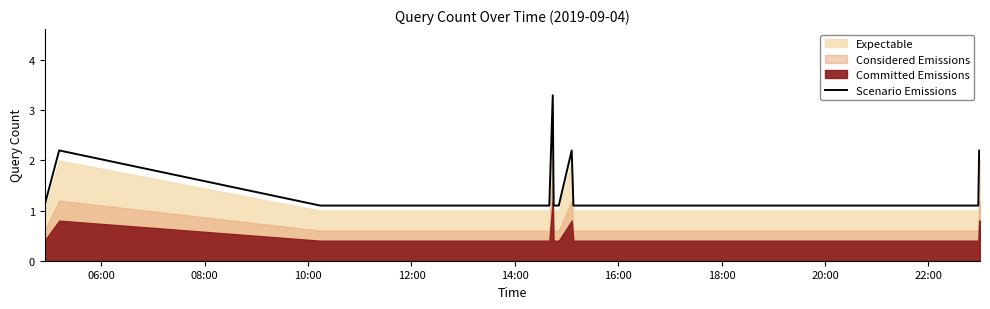

What is the lowest value of the Scenario Emissions series?

1.1